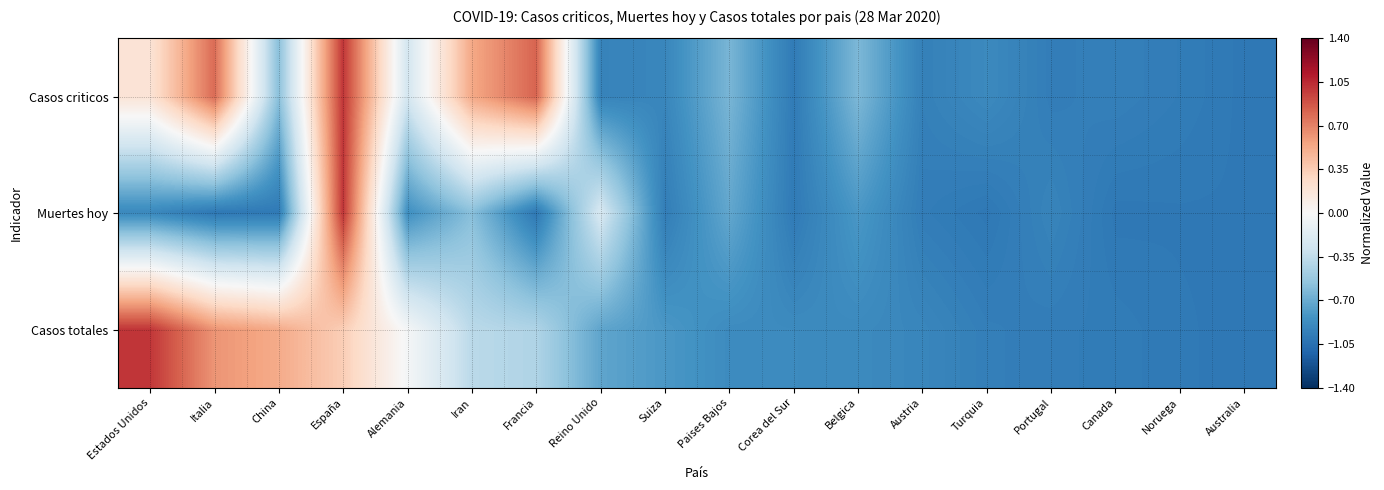

At how many categories does at least one series exceed 0?

6